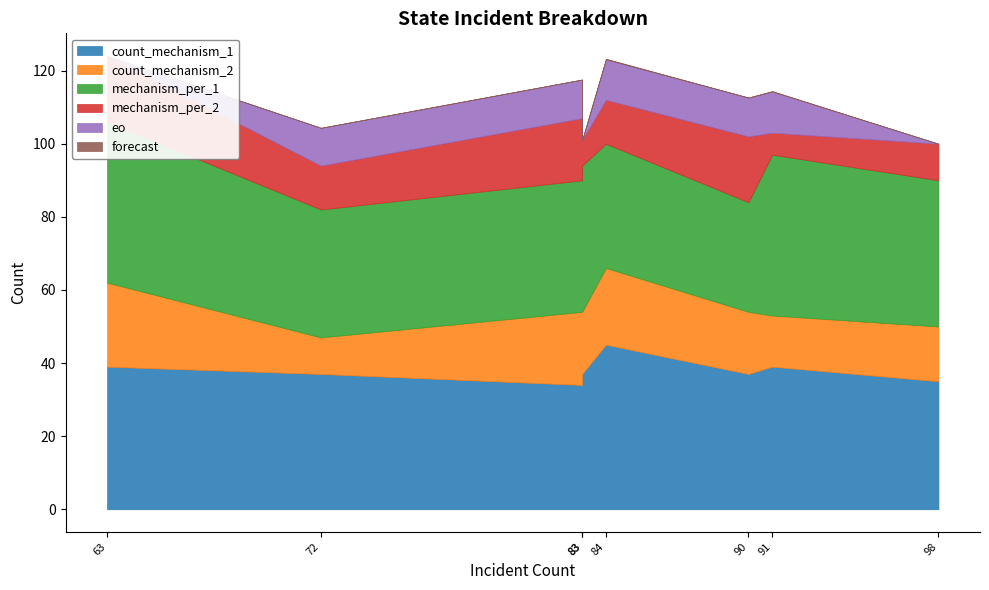

True or false: mechanism_per_1 and eo intersect in this chart.

False